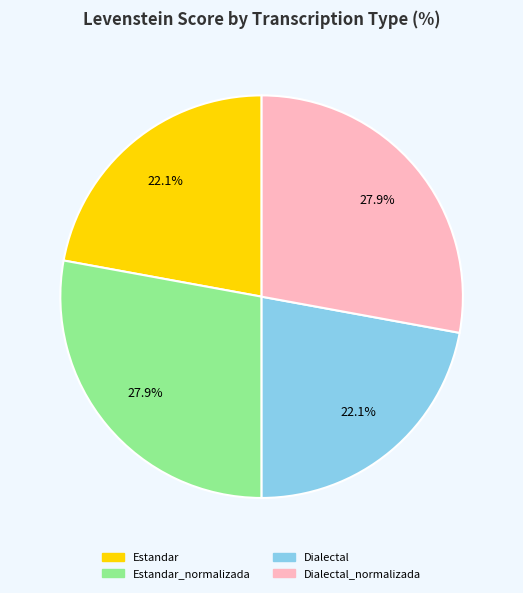

Does any single category account for the majority?

No